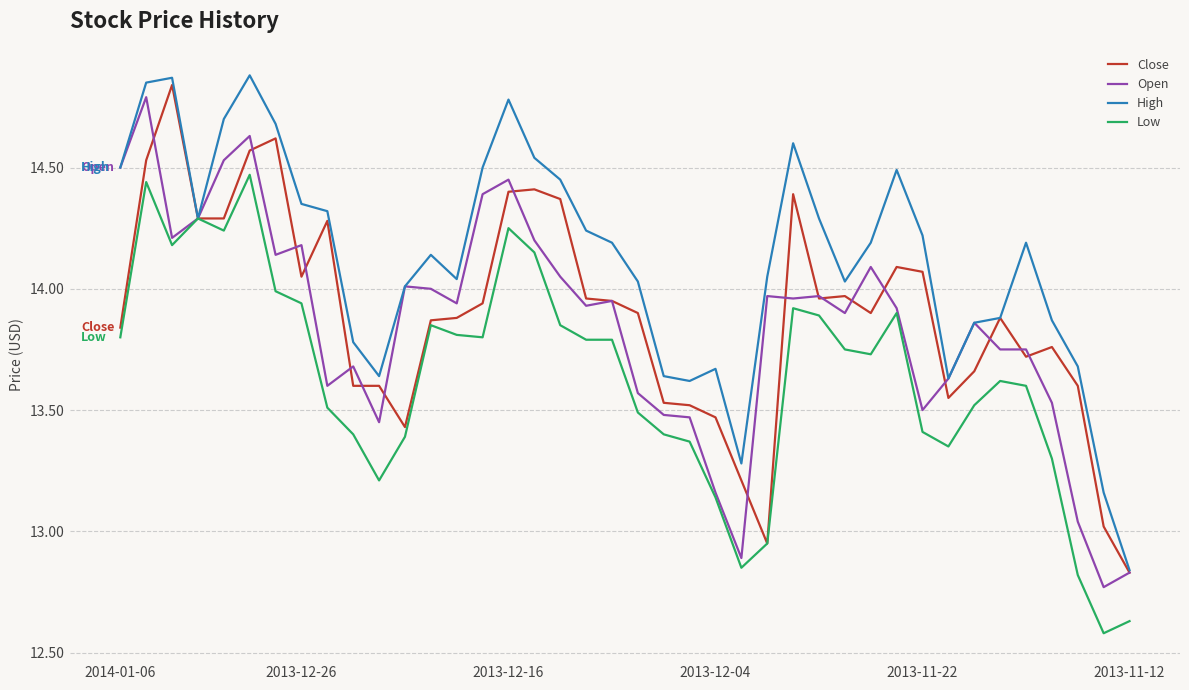

Which series has the largest total across all categories?

High